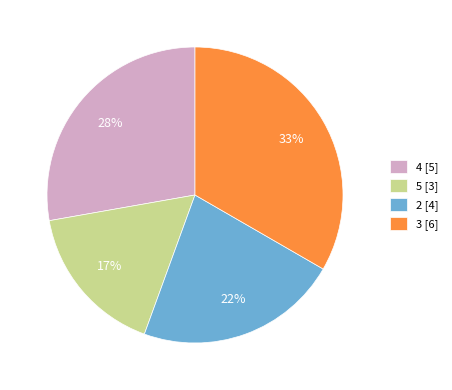

Is there a majority slice in this chart?

No